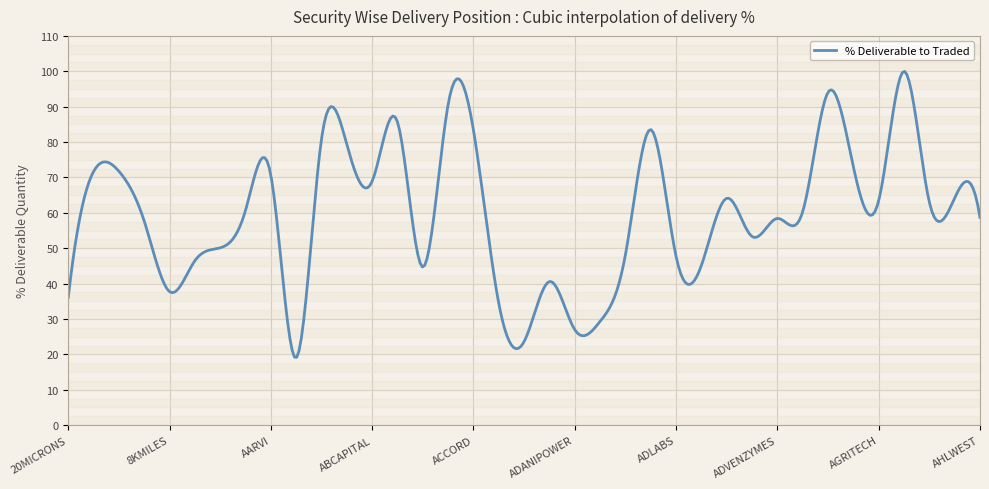

What is the difference between the maximum and minimum values?

80.8